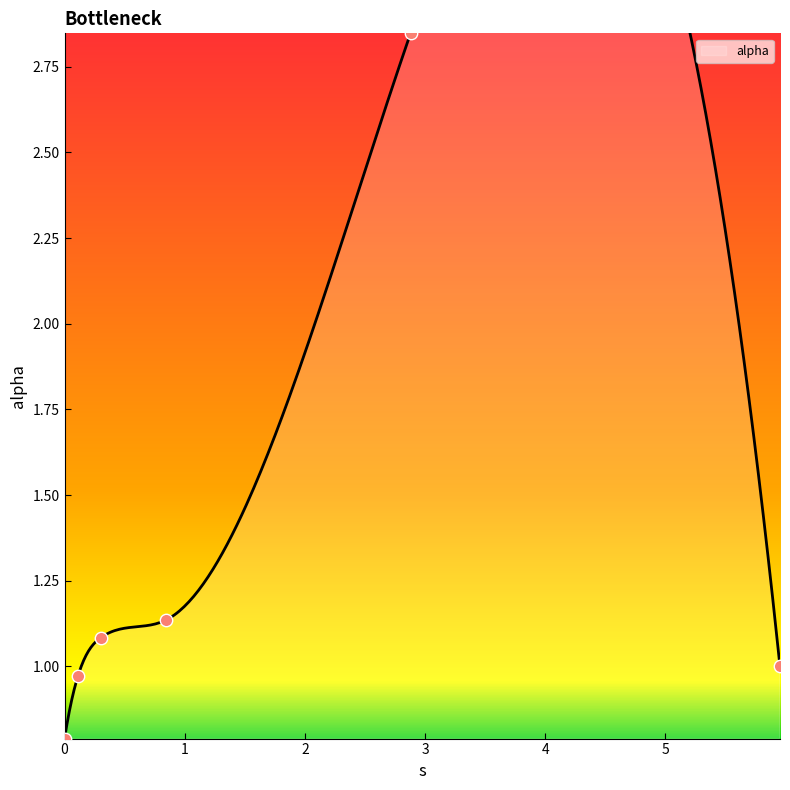

Approximately how many times larger is the value at 0.3011083049671263 compared to 5.955102094373832?

1.1